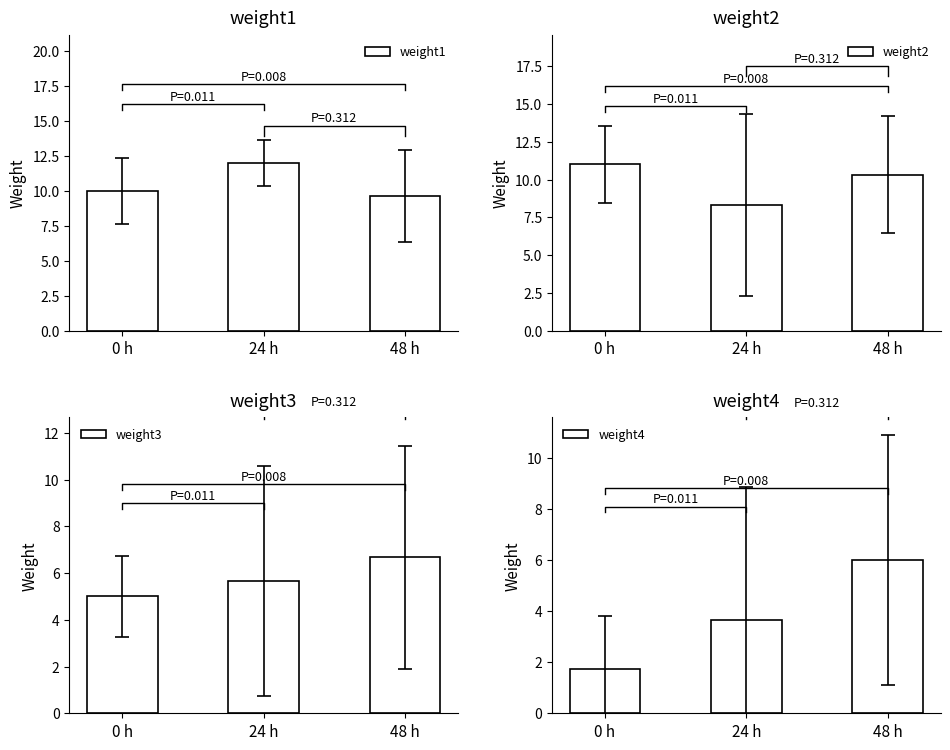

Which category has the highest value in the weight4 series?

48 h